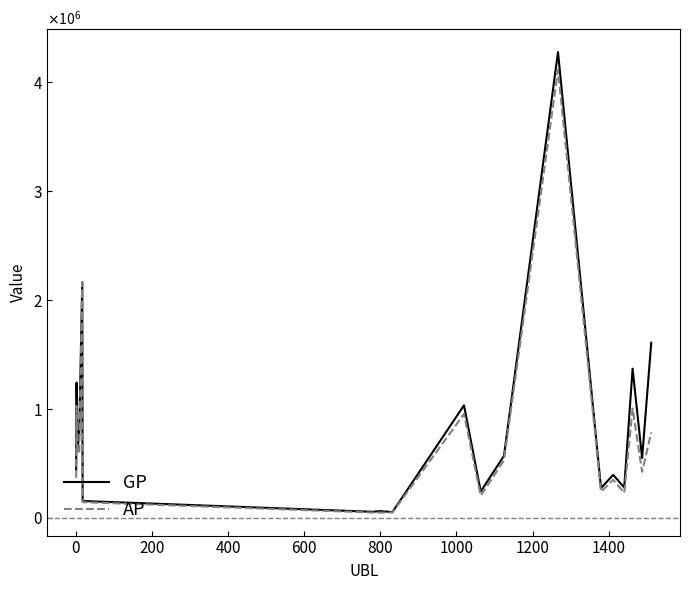

At how many categories does at least one series exceed 2819707?

1